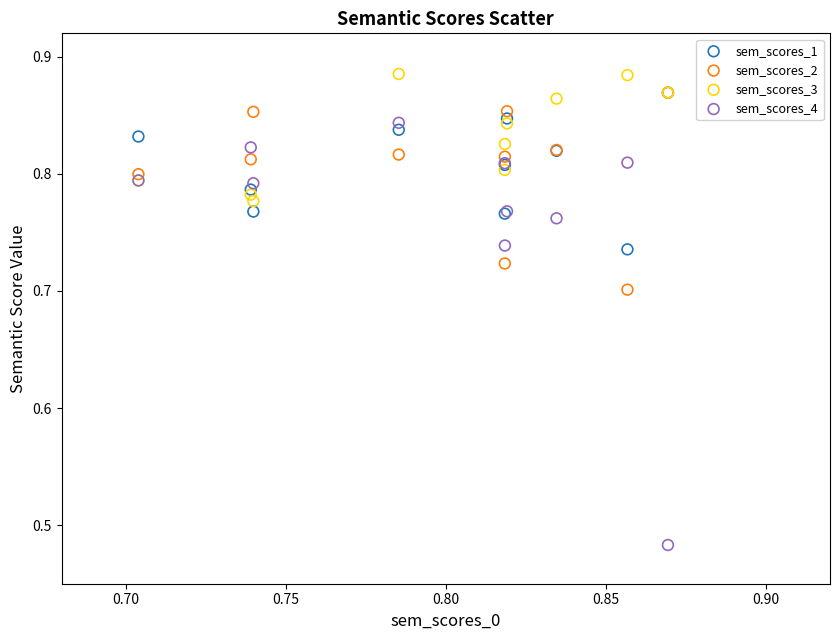

Which series reaches the maximum Y coordinate?

sem_scores_3